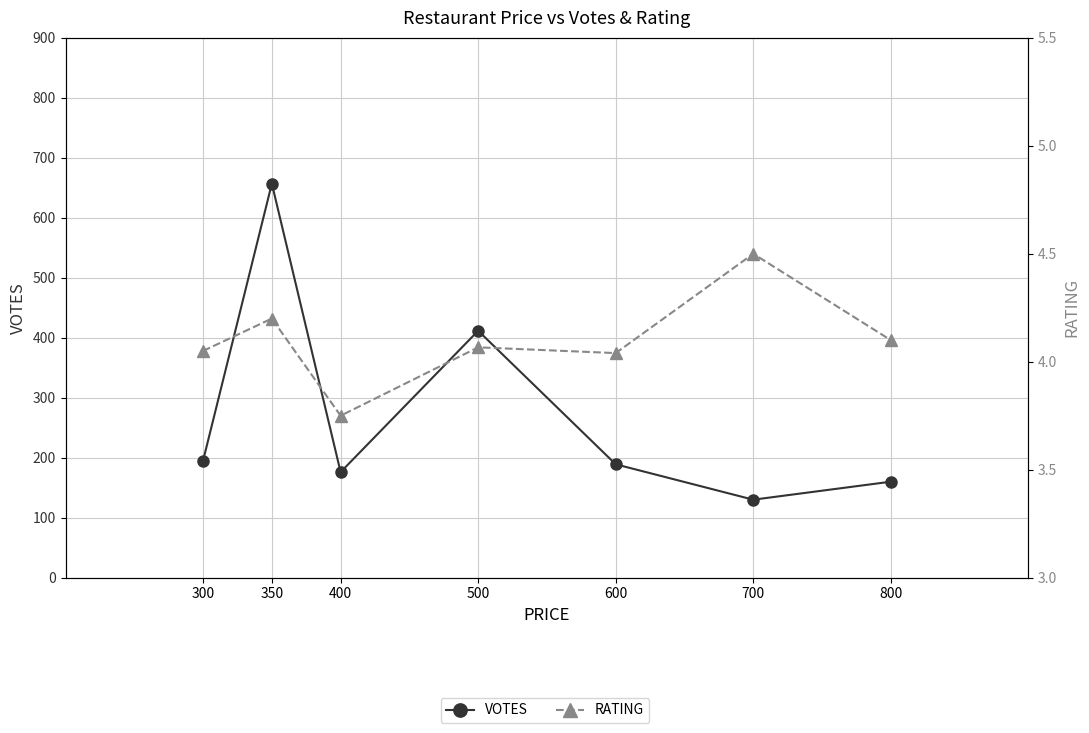

How many distinct data groups are displayed?

2